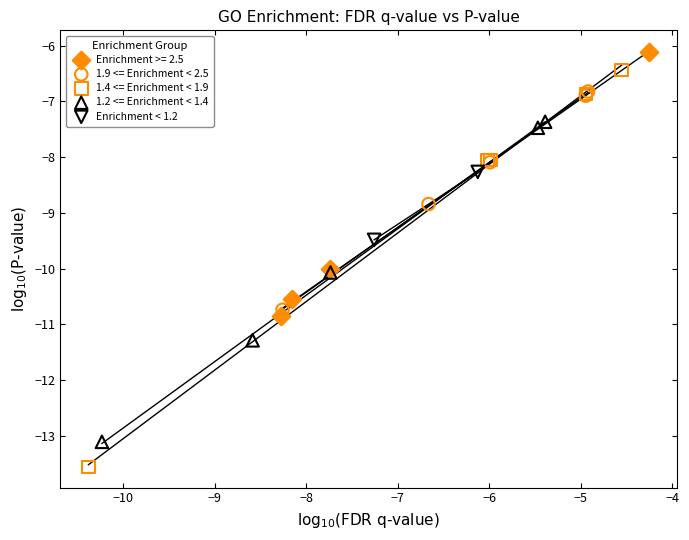

What are all the series names shown in the legend?

Enrichment >= 2.5, 1.9 <= Enrichment < 2.5, 1.4 <= Enrichment < 1.9, 1.2 <= Enrichment < 1.4, Enrichment < 1.2